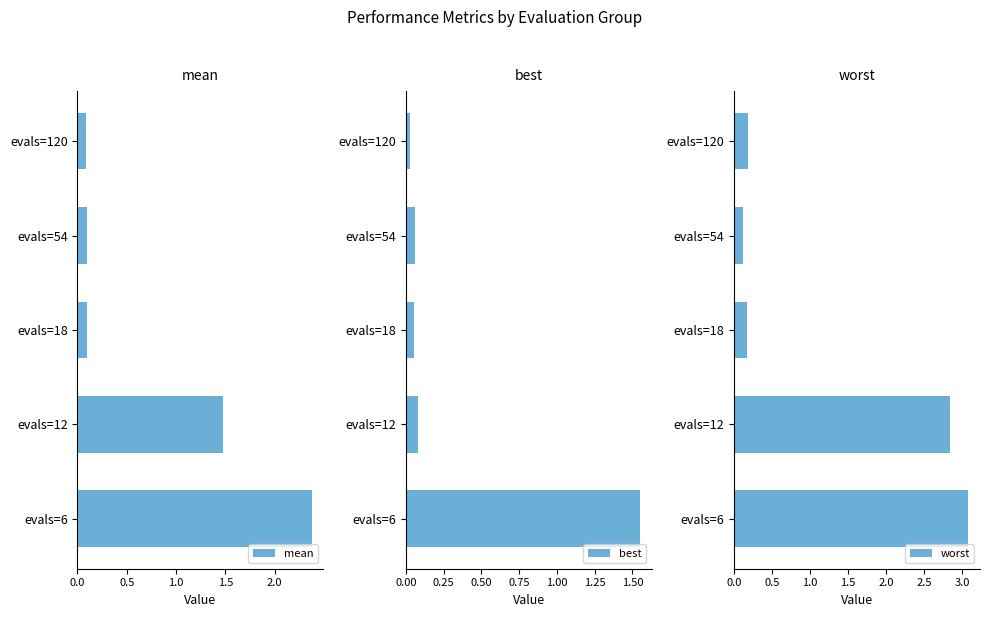

True or false: best has a value of 0.0 at evals=54.

False